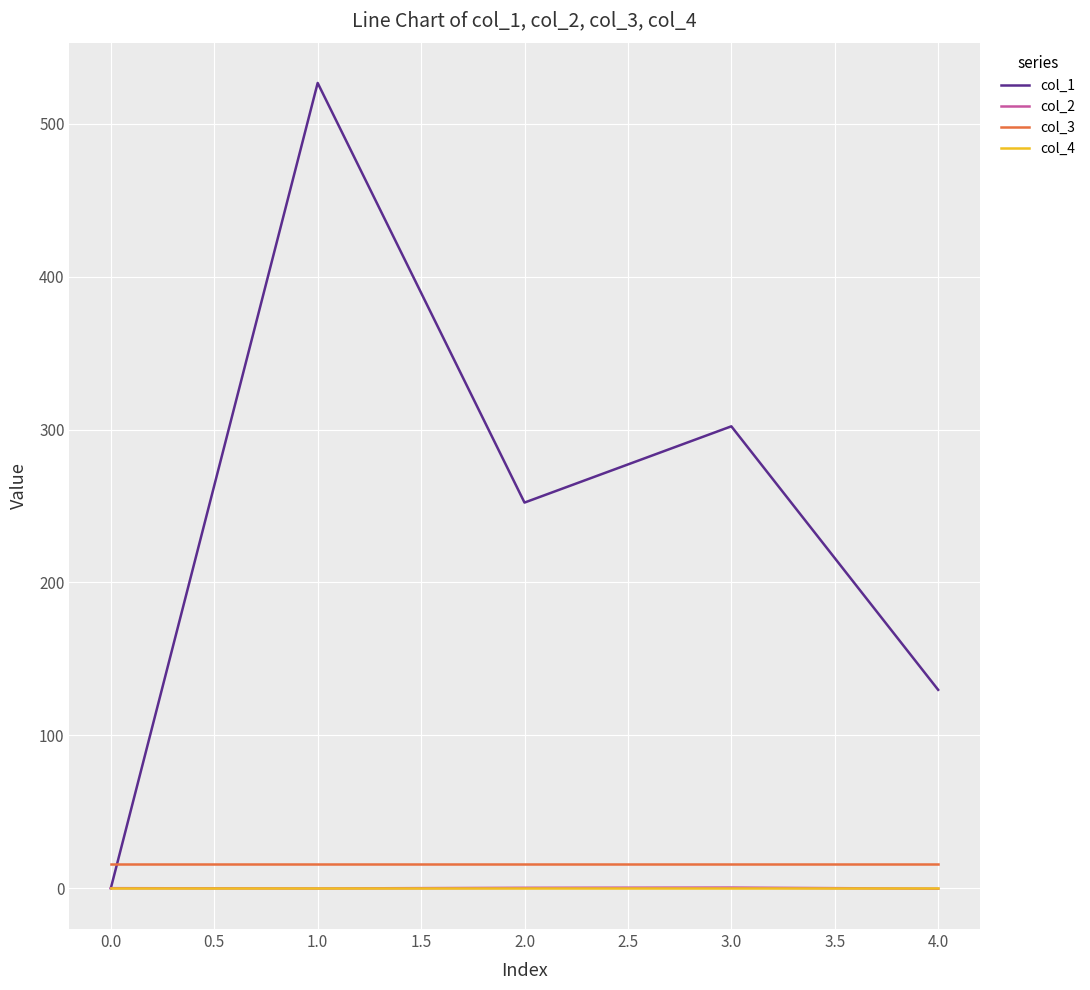

List the labels in order of col_1 value, smallest first.

0.0, 4.0, 2.0, 3.0, 1.0